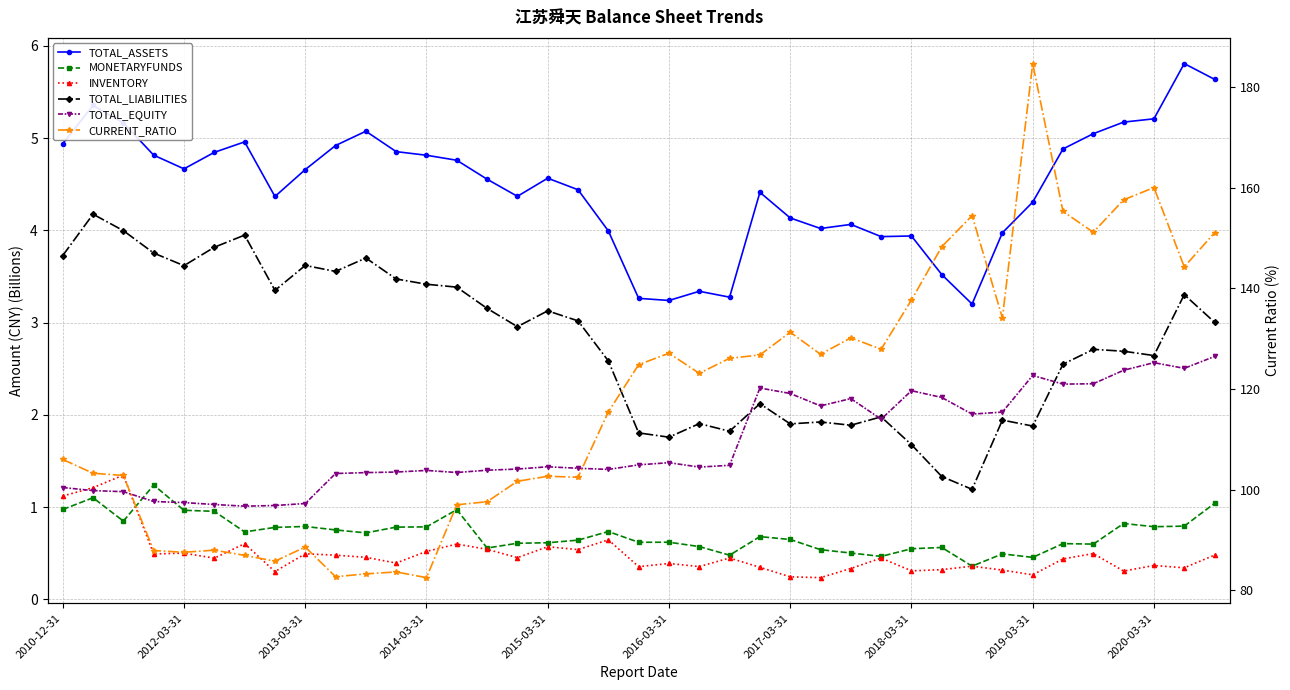

True or false: TOTAL_EQUITY and CURRENT_RATIO cross at least once.

False